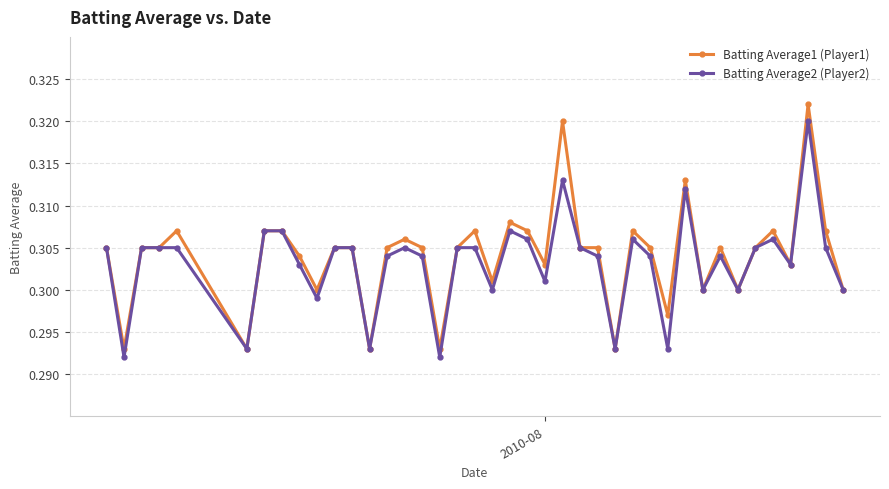

At how many categories does at least one series exceed 0?

40